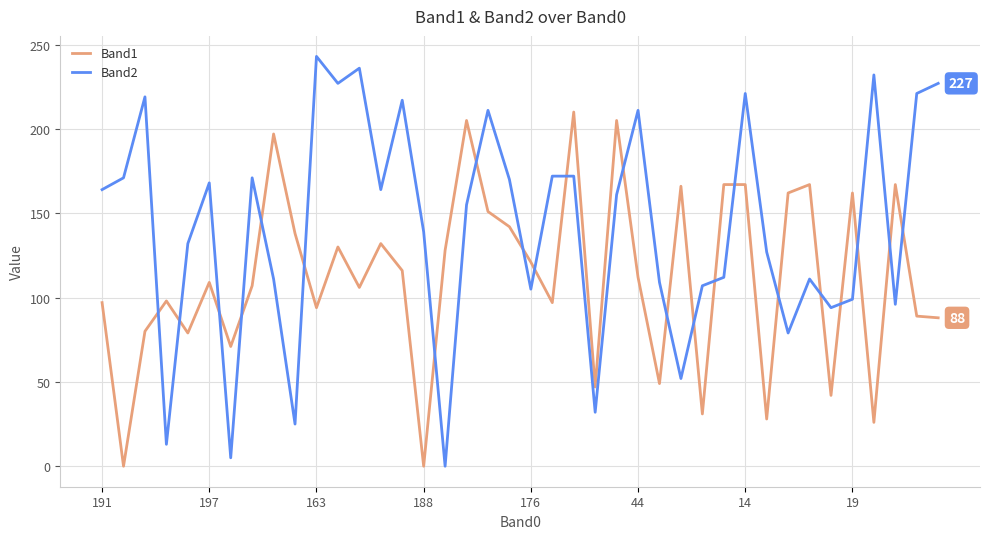

Rank the series by their maximum value, from lowest to highest.

Band1, Band2